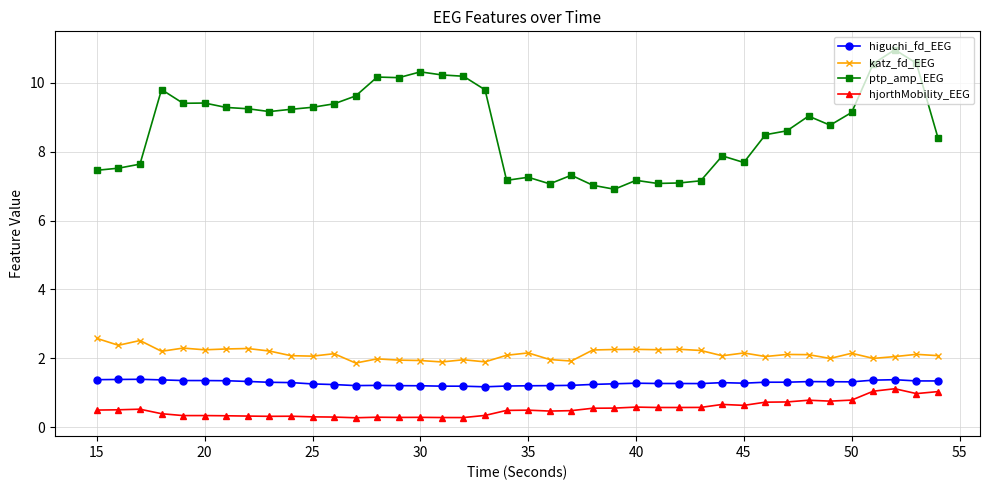

At how many categories does at least one series exceed 5?

40